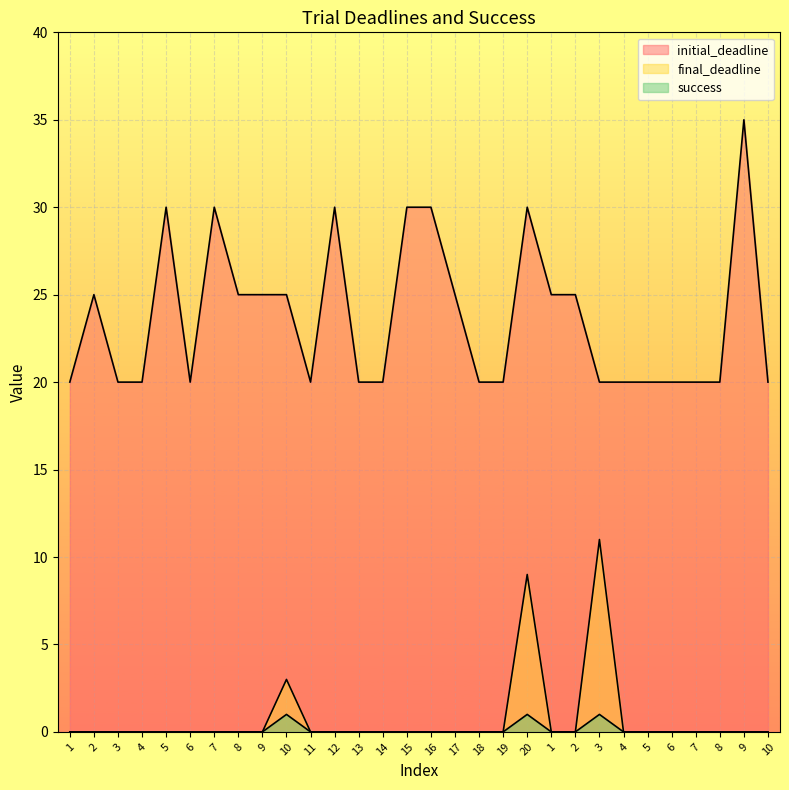

How many lines are shown in the chart?

3